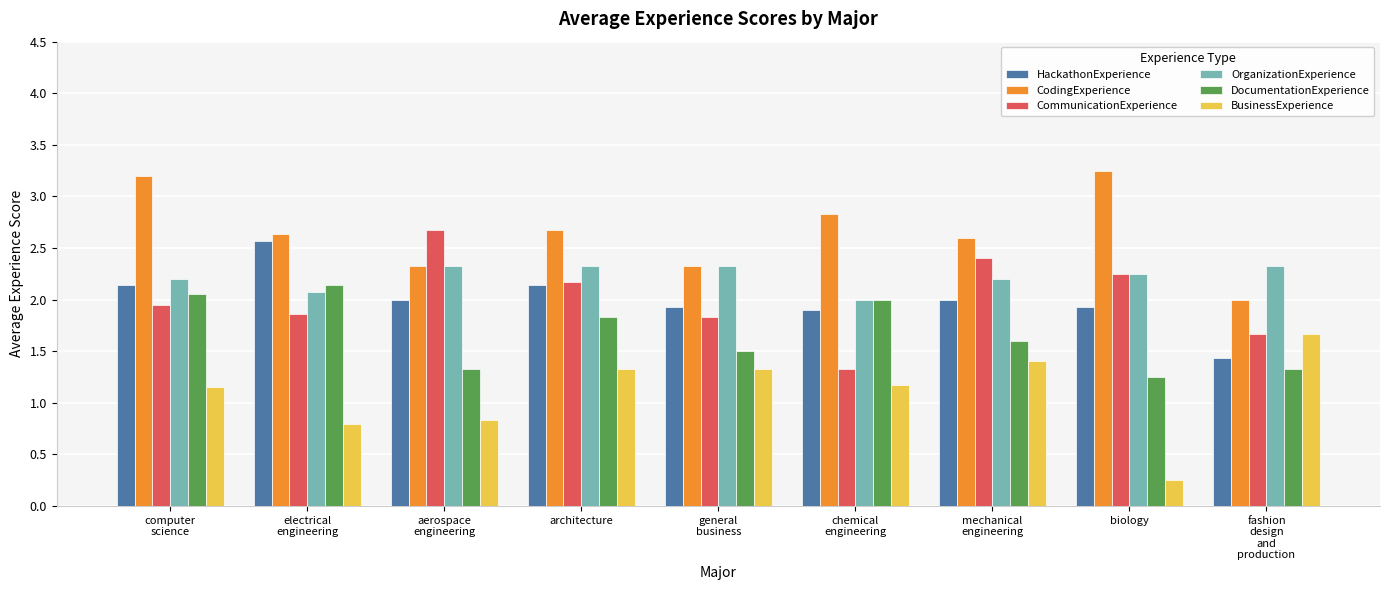

The value of CommunicationExperience at architecture is 2.2. True or false?

True